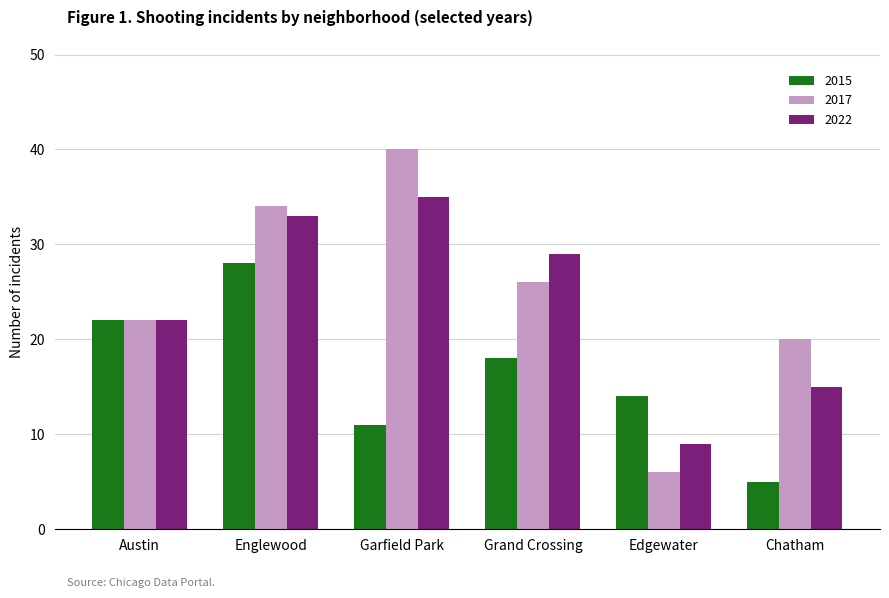

What are all the series names shown in the legend?

2015, 2017, 2022